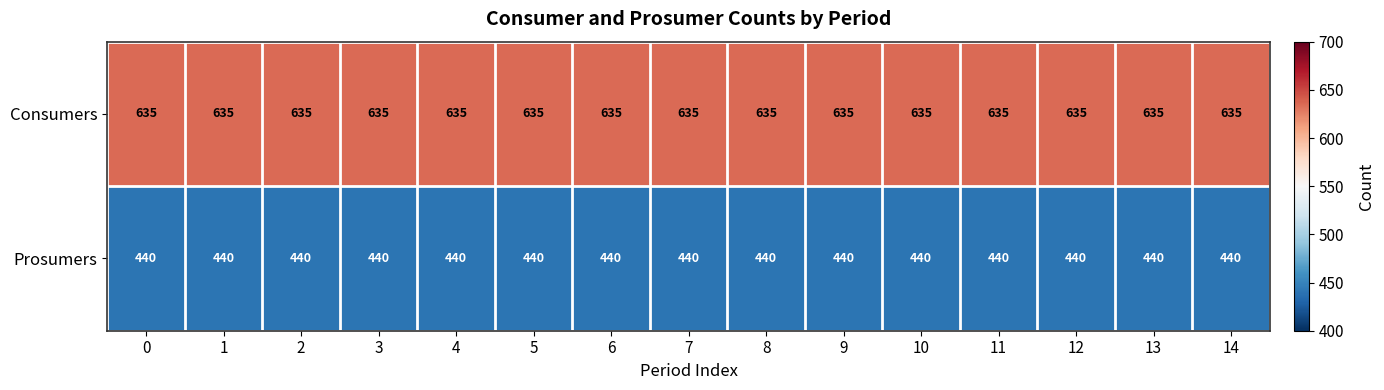

What is the difference between the highest and lowest values at 10?

195